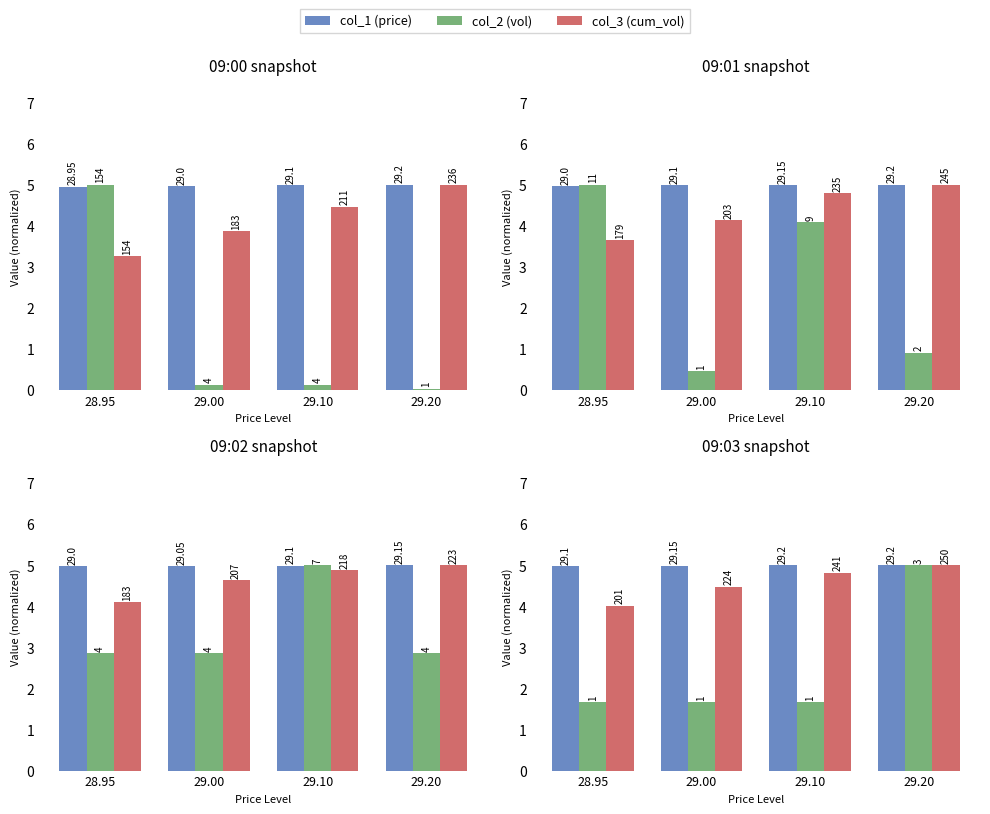

Count the number of data series in this chart.

3